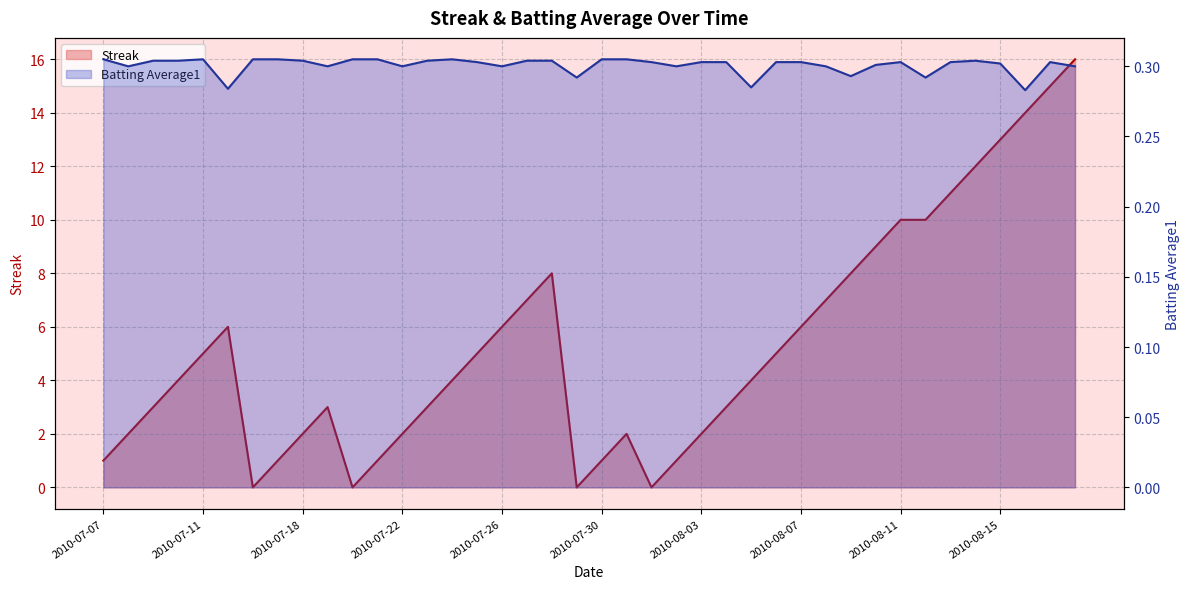

How many lines are shown in the chart?

2